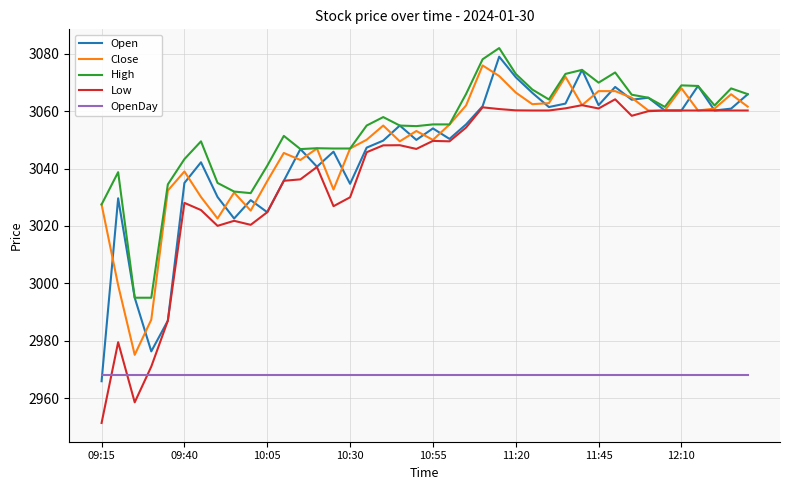

What is the maximum value for Open?

3079.0